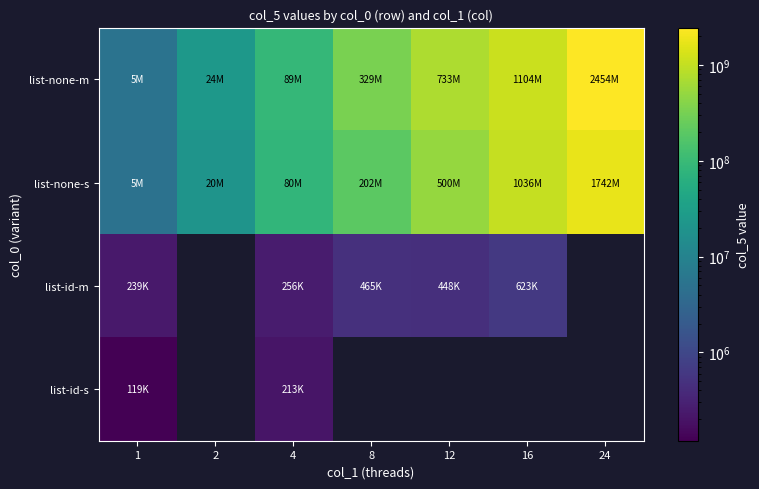

What is the sum of the list-none-m values at 16 and 12?

1838742016.0